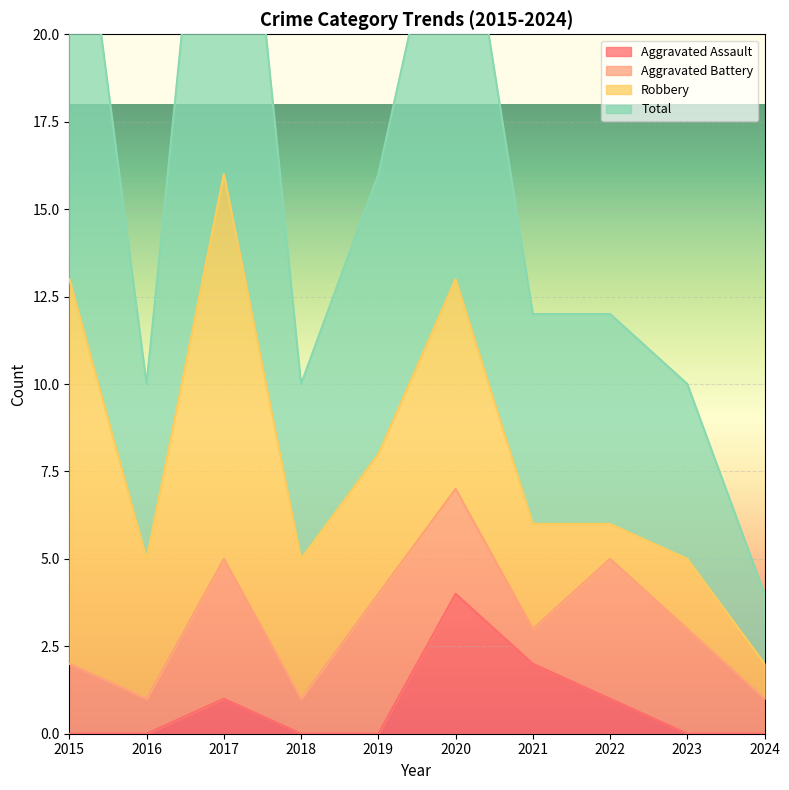

What is the sum of all Total values?

159